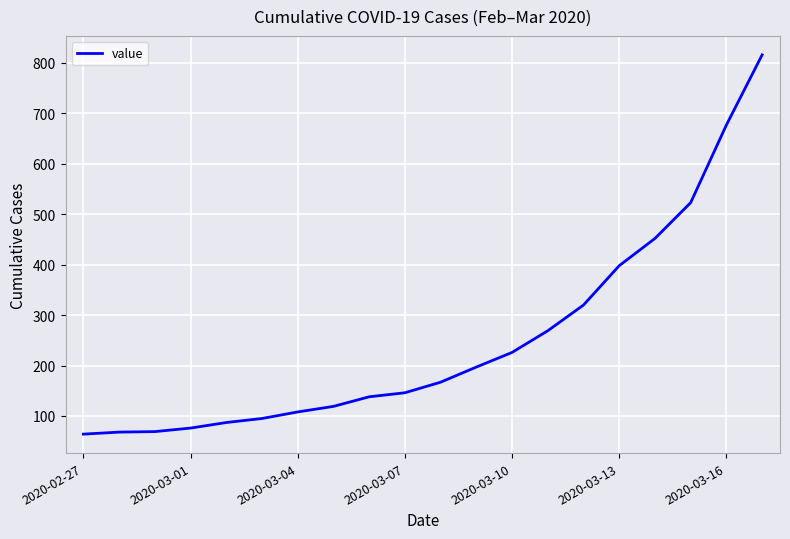

What is the difference between the maximum and minimum values?

752